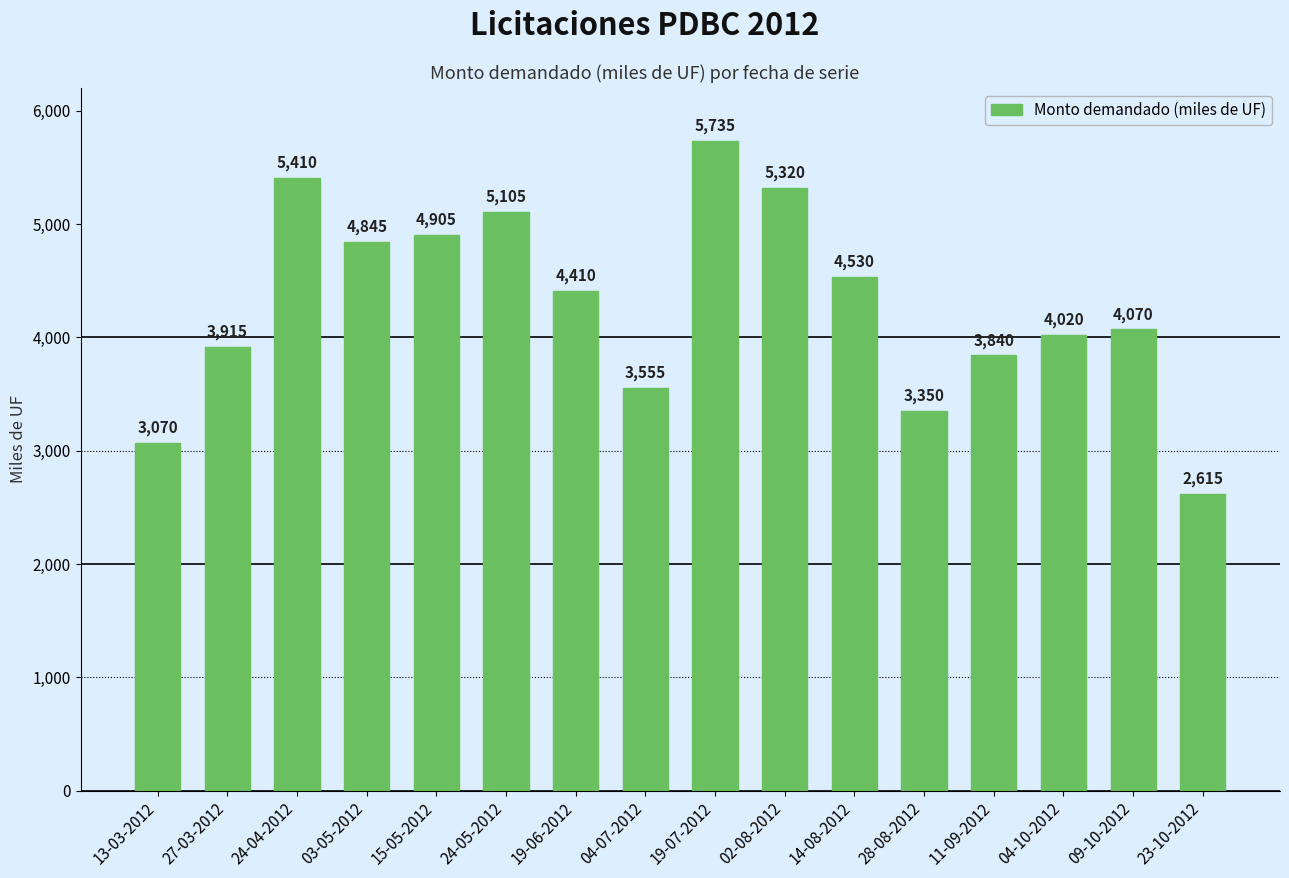

Reading left to right, list all the values displayed in this chart.

3070	3915	5410	4845	4905	5105	4410	3555	5735	5320	4530	3350	3840	4020	4070	2615